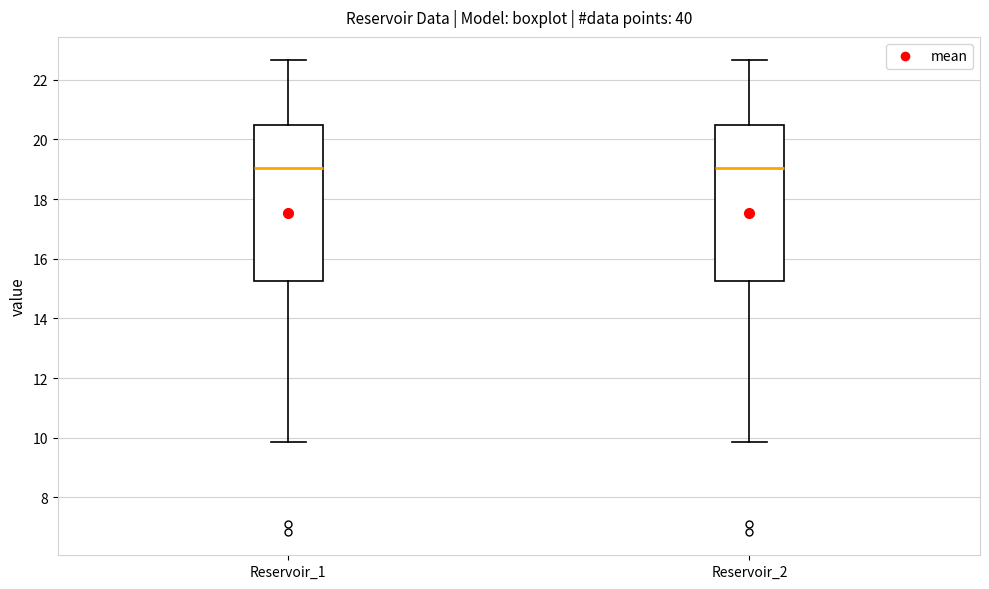

Reading left to right, read every box against the y-axis: the position of its median line, the range the box covers, and the ends of its whiskers. The values are not printed on the chart, so give them approximately, as read against the axis.

Reservoir_1: median 19.0, box 15.2 to 20.4, whiskers 9.8 to 22.6
Reservoir_2: median 19.0, box 15.2 to 20.4, whiskers 9.8 to 22.6